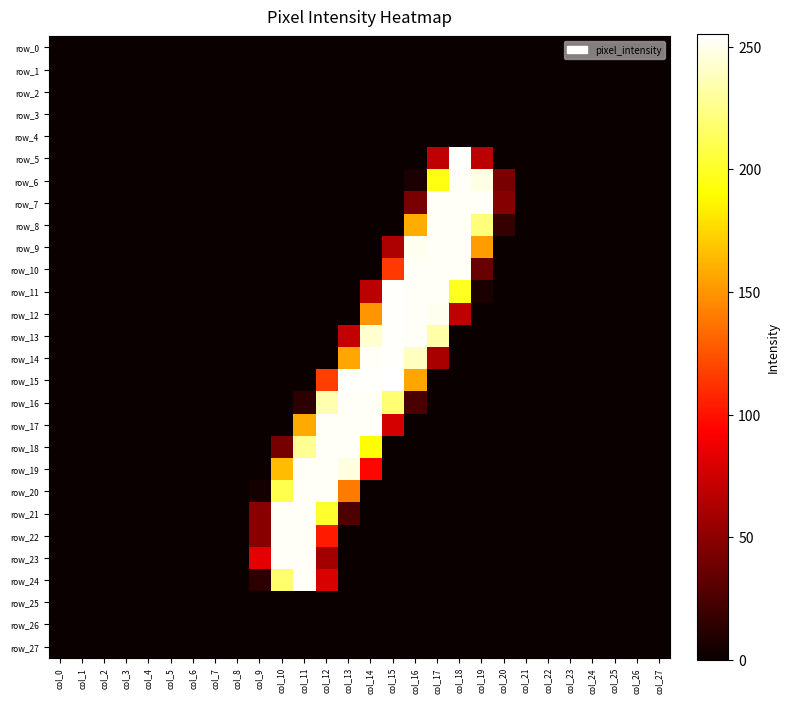

What is the spread (max minus min) of values at col_18?

254